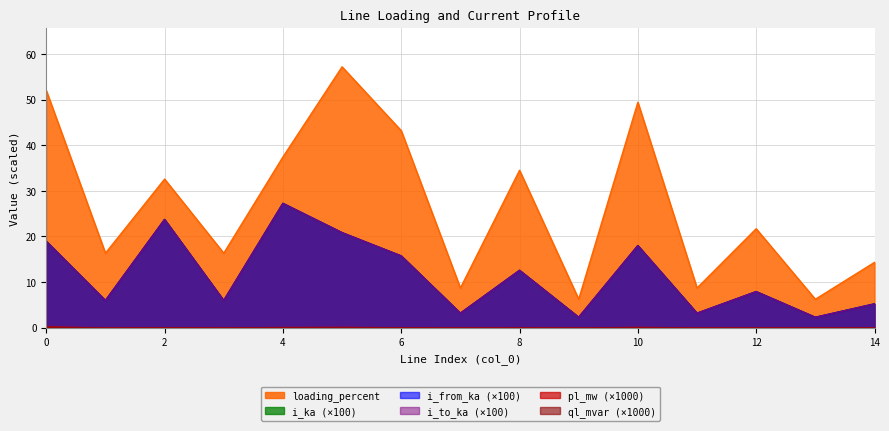

How many data points does each series have?

15